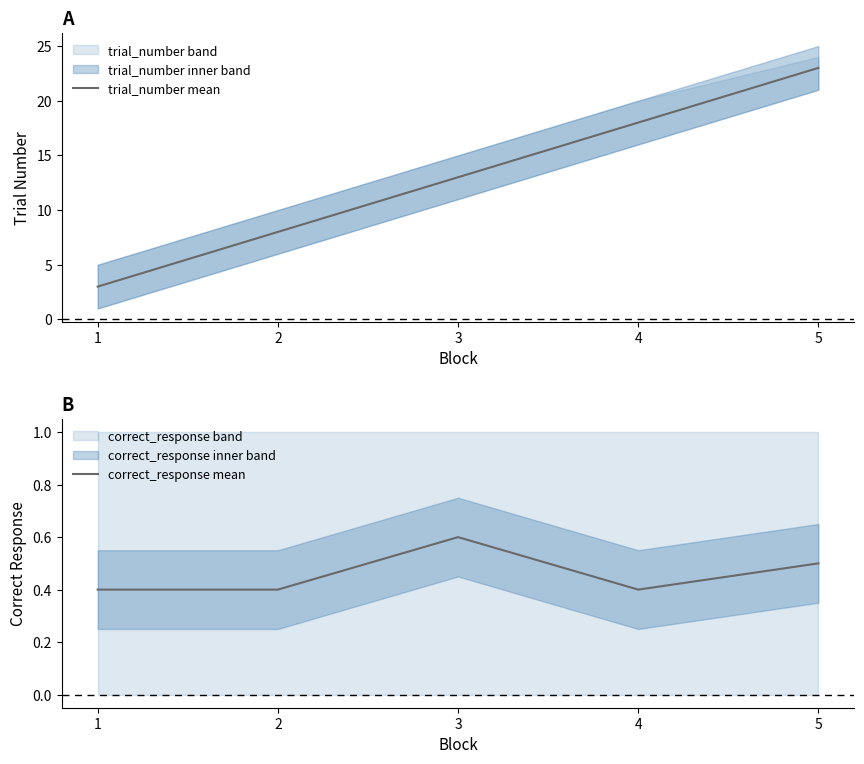

What is the average value of the correct_response mean series?

0.5